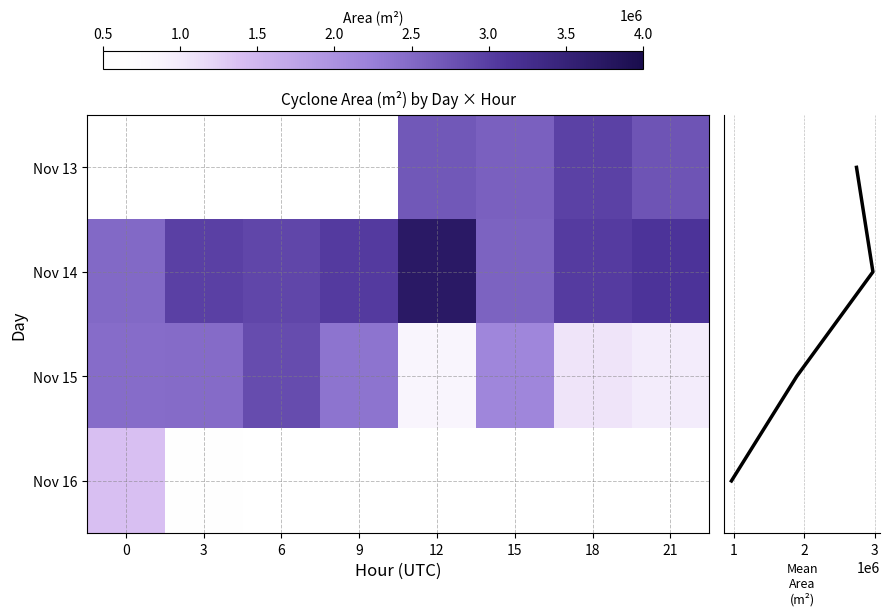

What is the difference between the maximum and second lowest values in the Nov 14 series?

1135000.0